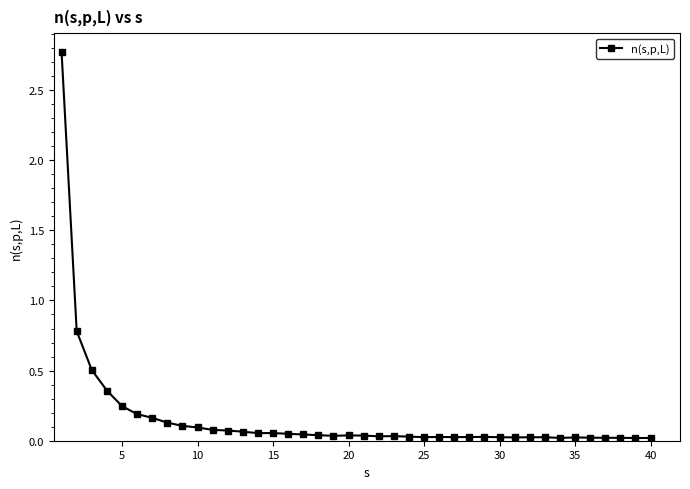

What is the difference between the second highest and minimum values?

0.8